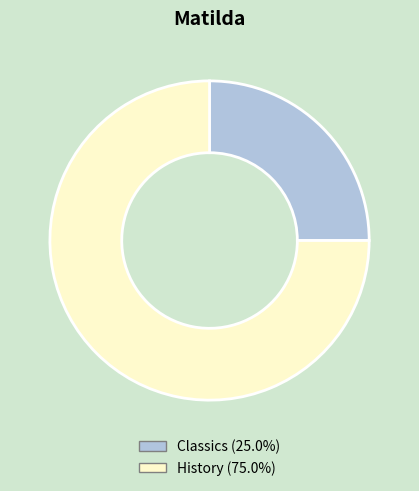

Does Classics (25.0%) account for over 50% of the chart?

No